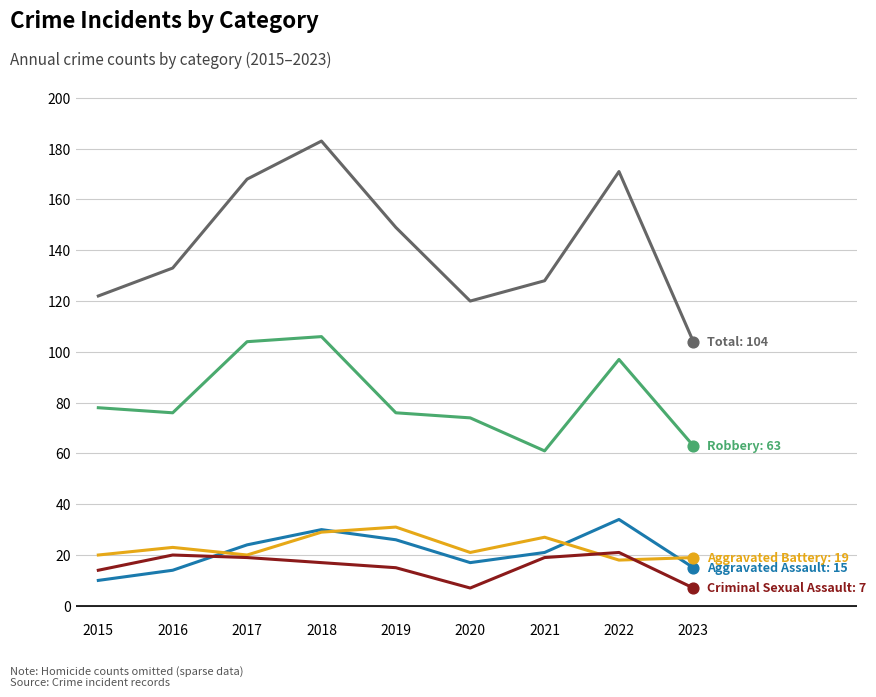

At which category is the sum across all series the highest?

2018